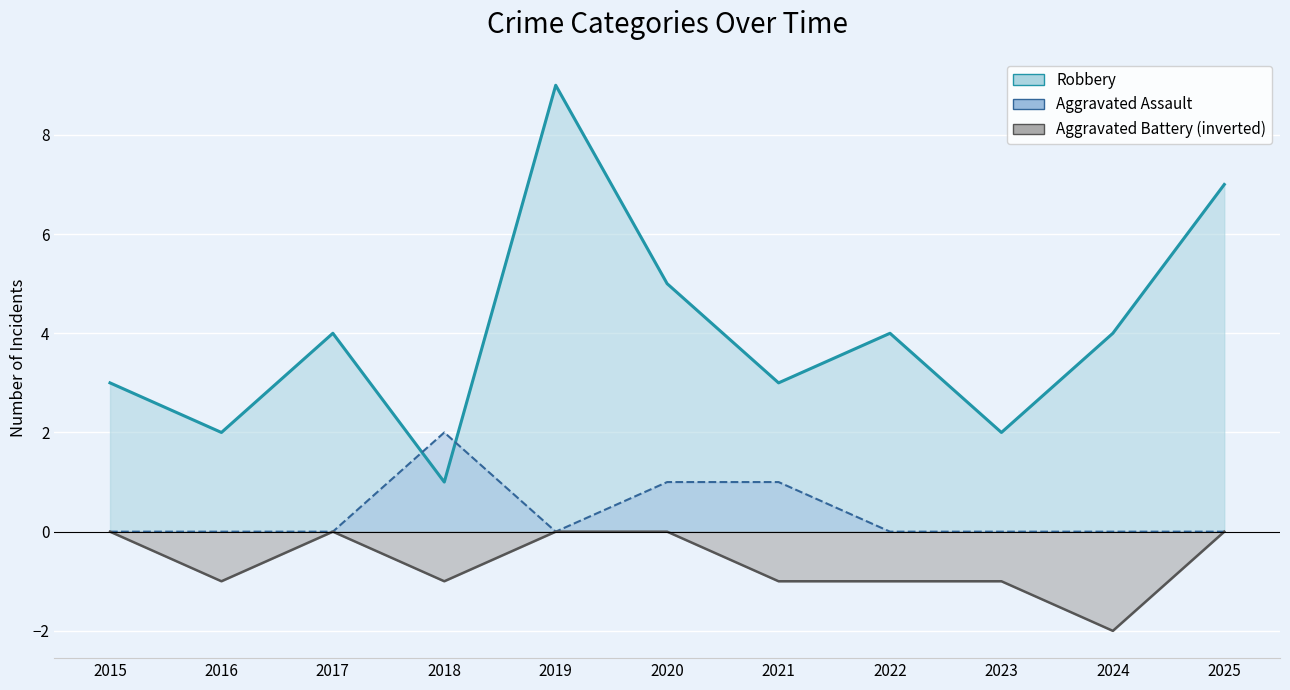

What is the difference between the maximum and second lowest values in the Aggravated Battery series?

1